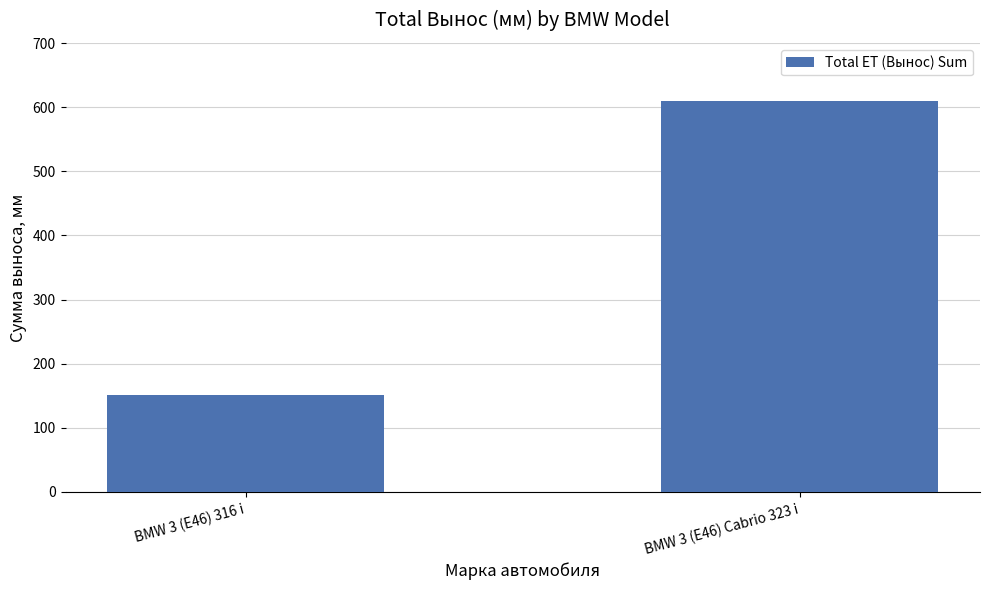

Rank the categories by value from lowest to highest.

BMW 3 (E46) 316 i, BMW 3 (E46) Cabrio 323 i